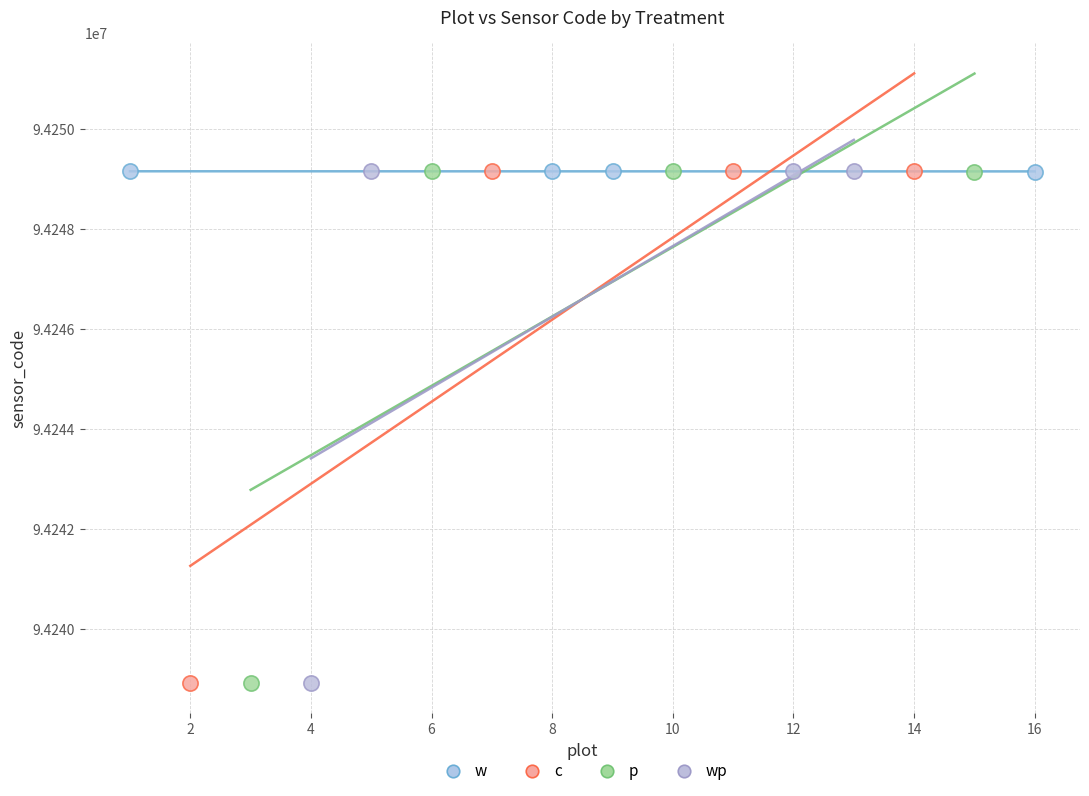

Which series has the largest Y range (max minus min)?

c